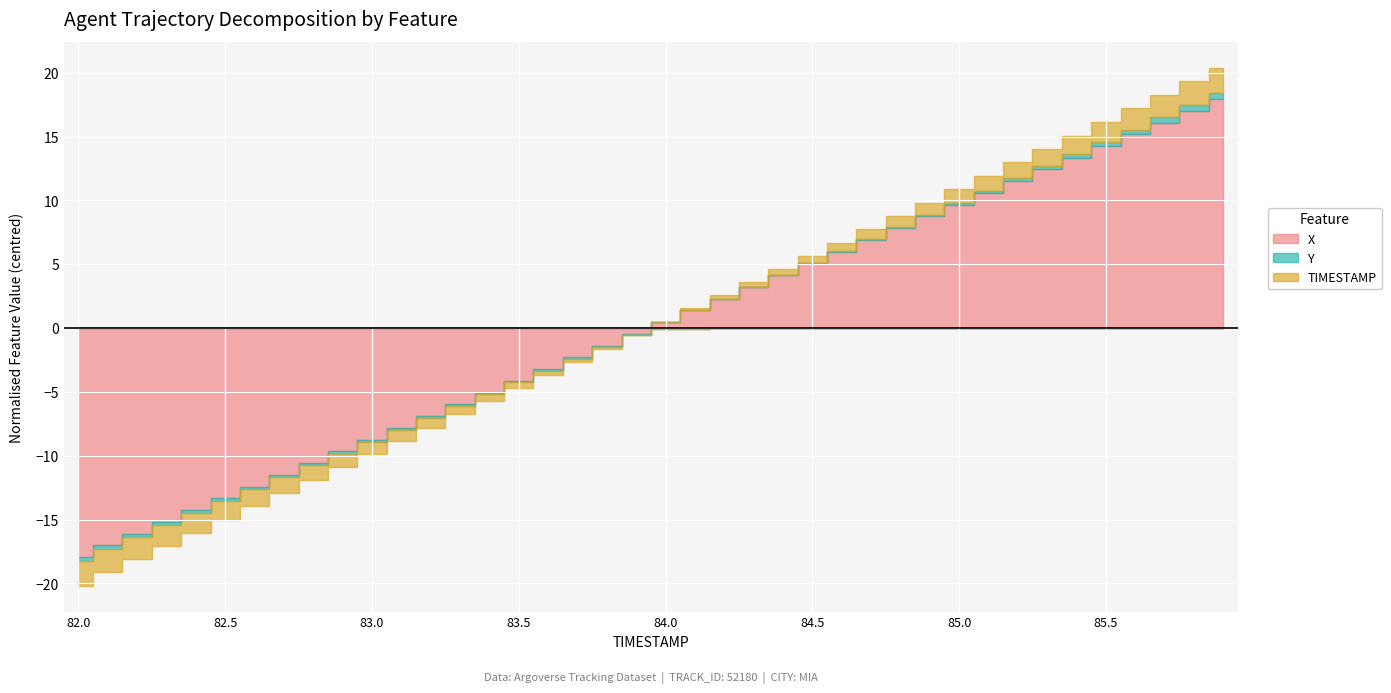

Reading right to left, extract all data points from this chart.

X: 438.0	437.1	436.1	435.2	434.3	433.4	432.5	431.6	430.6	429.7	428.8	427.9	427.0	426.0	425.1	424.2	423.3	422.4	421.4	420.5	419.6	418.7	417.8	416.8	415.9	415.0	414.1	413.2	412.2	411.3	410.4	409.5	408.6	407.6	406.7	405.8	404.9	403.9	403.0	402.1
Y: 4136.5	4136.5	4136.4	4136.4	4136.4	4136.3	4136.3	4136.2	4136.2	4136.2	4136.2	4136.1	4136.1	4136.1	4136.1	4136.0	4136.0	4136.0	4136.0	4136.0	4136.0	4135.9	4135.9	4135.9	4135.9	4135.9	4135.9	4135.9	4135.9	4135.9	4135.9	4135.9	4135.8	4135.8	4135.8	4135.8	4135.8	4135.8	4135.8	4135.7
TIMESTAMP: 85.9	85.8	85.7	85.6	85.5	85.4	85.3	85.2	85.1	85.0	84.9	84.8	84.7	84.6	84.5	84.4	84.3	84.2	84.1	84.0	83.9	83.8	83.7	83.6	83.5	83.4	83.3	83.2	83.1	83.0	82.9	82.8	82.7	82.6	82.5	82.4	82.3	82.2	82.1	82.0